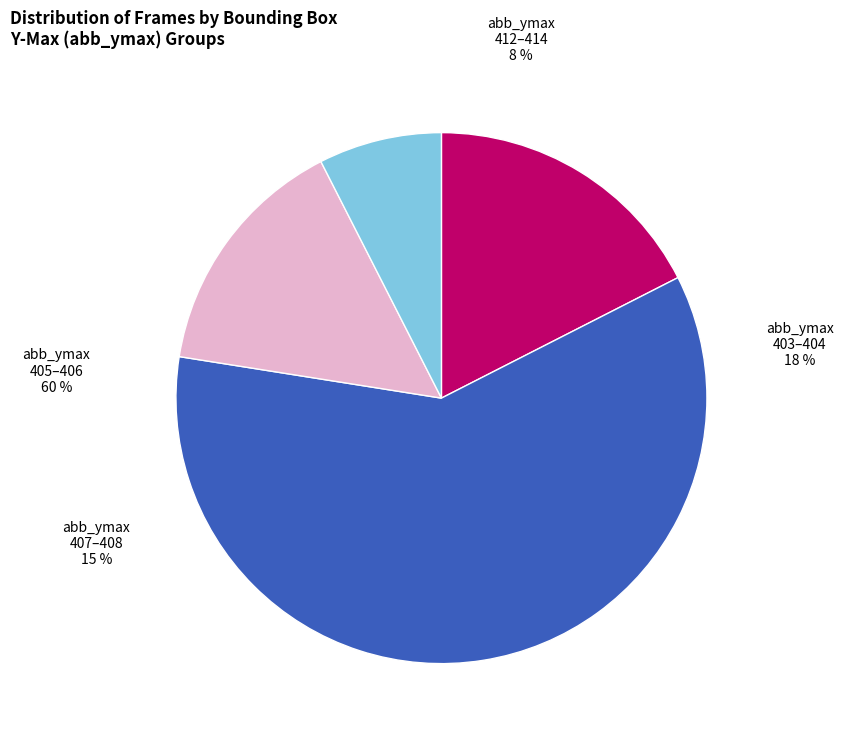

True or false: 37 accounts for 1% of the total.

False